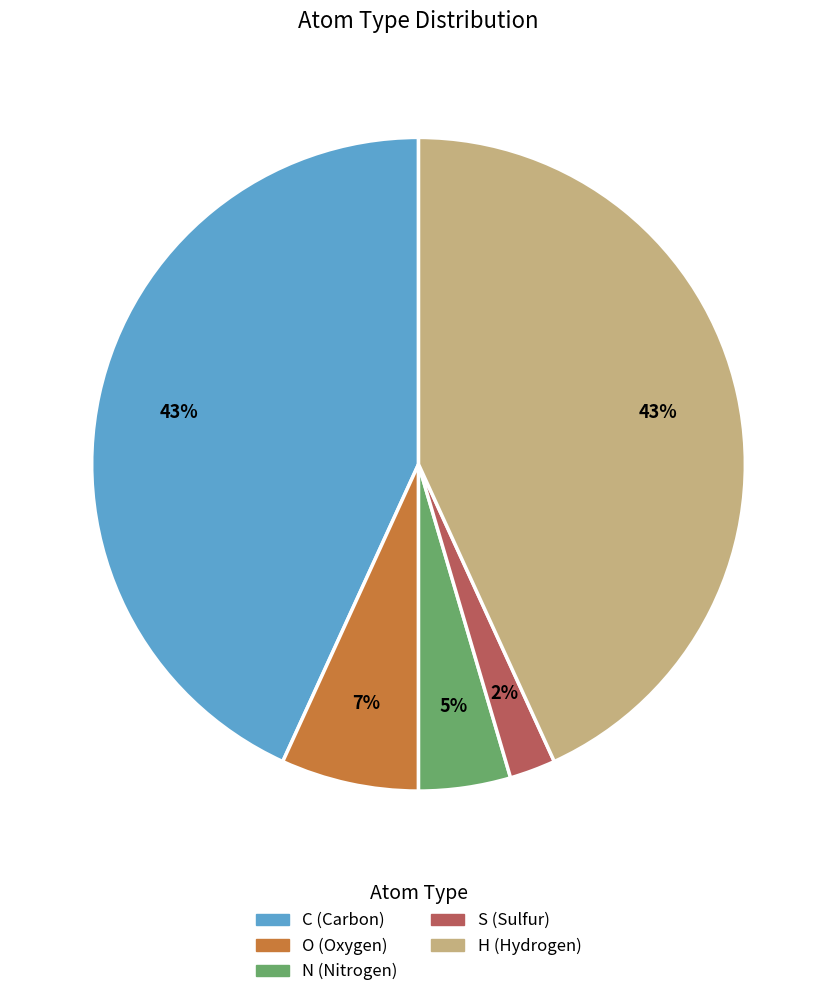

Count the number of slices in the pie.

5